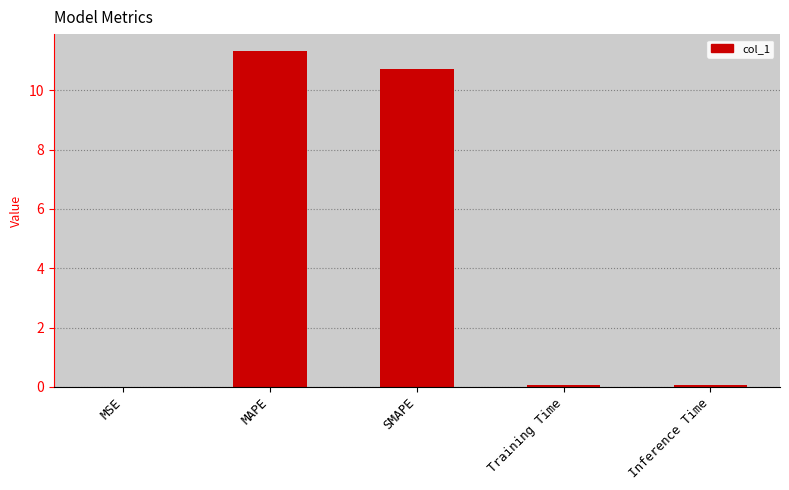

True or false: the data shows 15.0 at MAPE.

False